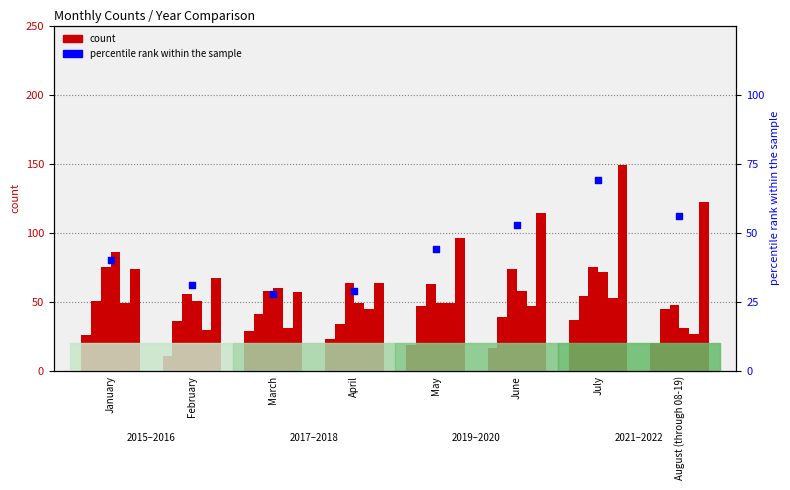

What is the ratio of the value at March to the value at July?

0.4